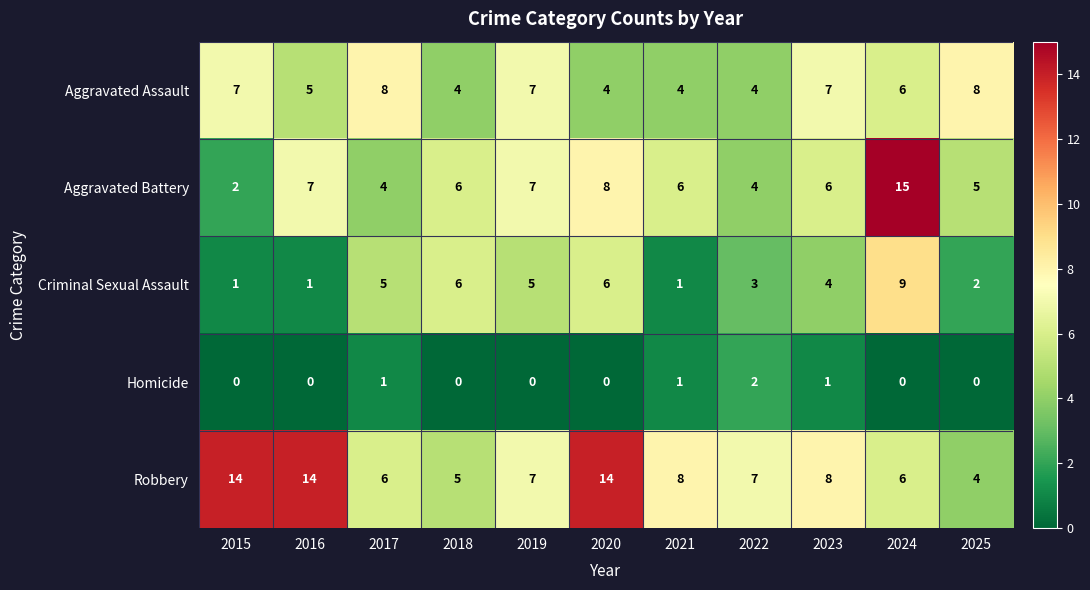

What is the total value across all series at 2020?

32